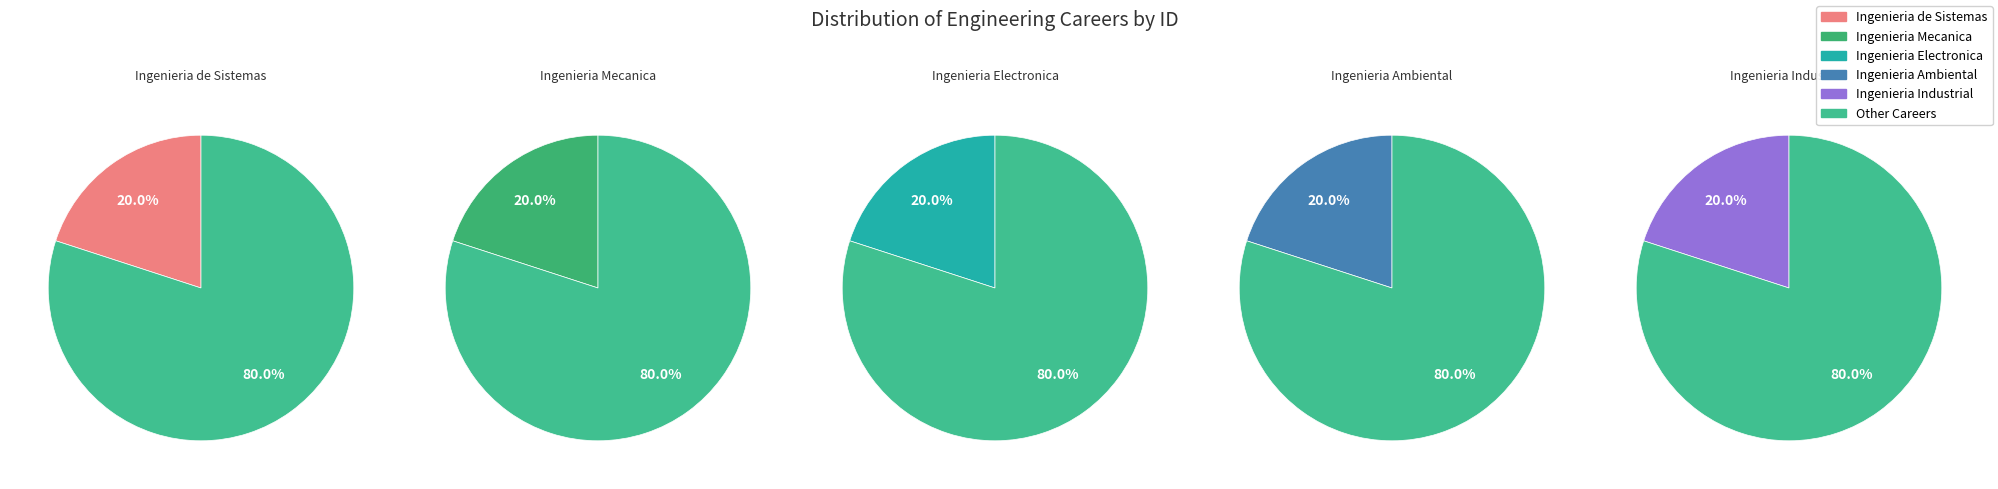

To the nearest percent, what portion does Ingenieria Ambiental represent?

20%